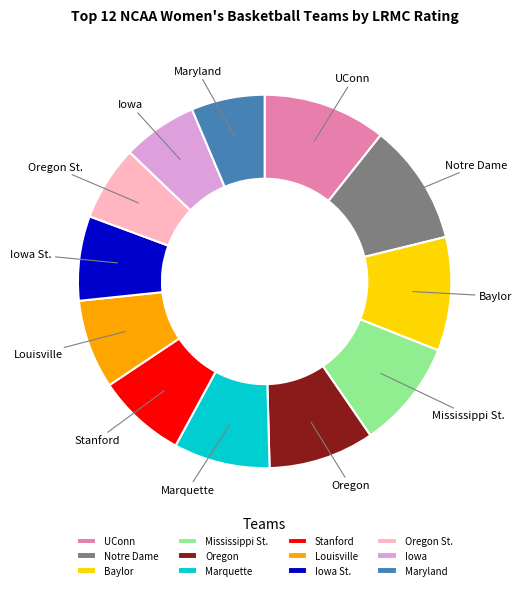

Does any single category account for the majority?

No